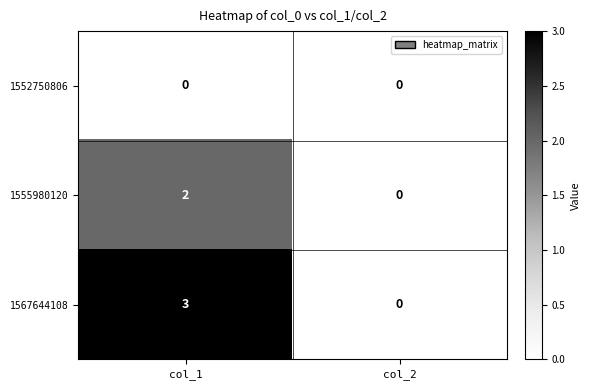

The 1567644108 series shows 0 at col_2. True or false?

True